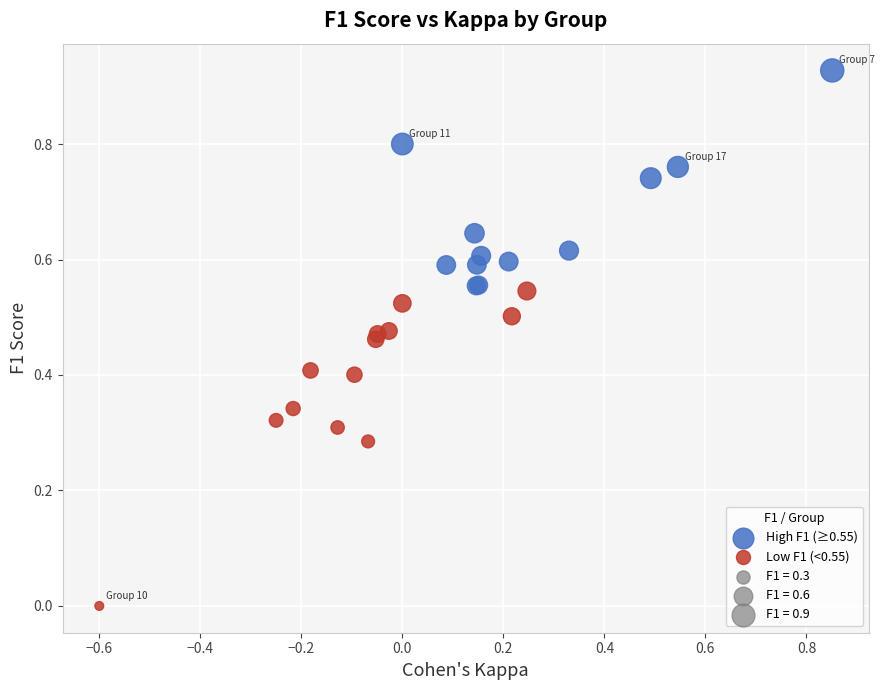

Which series reaches the maximum Y coordinate?

High F1 (≥0.55)